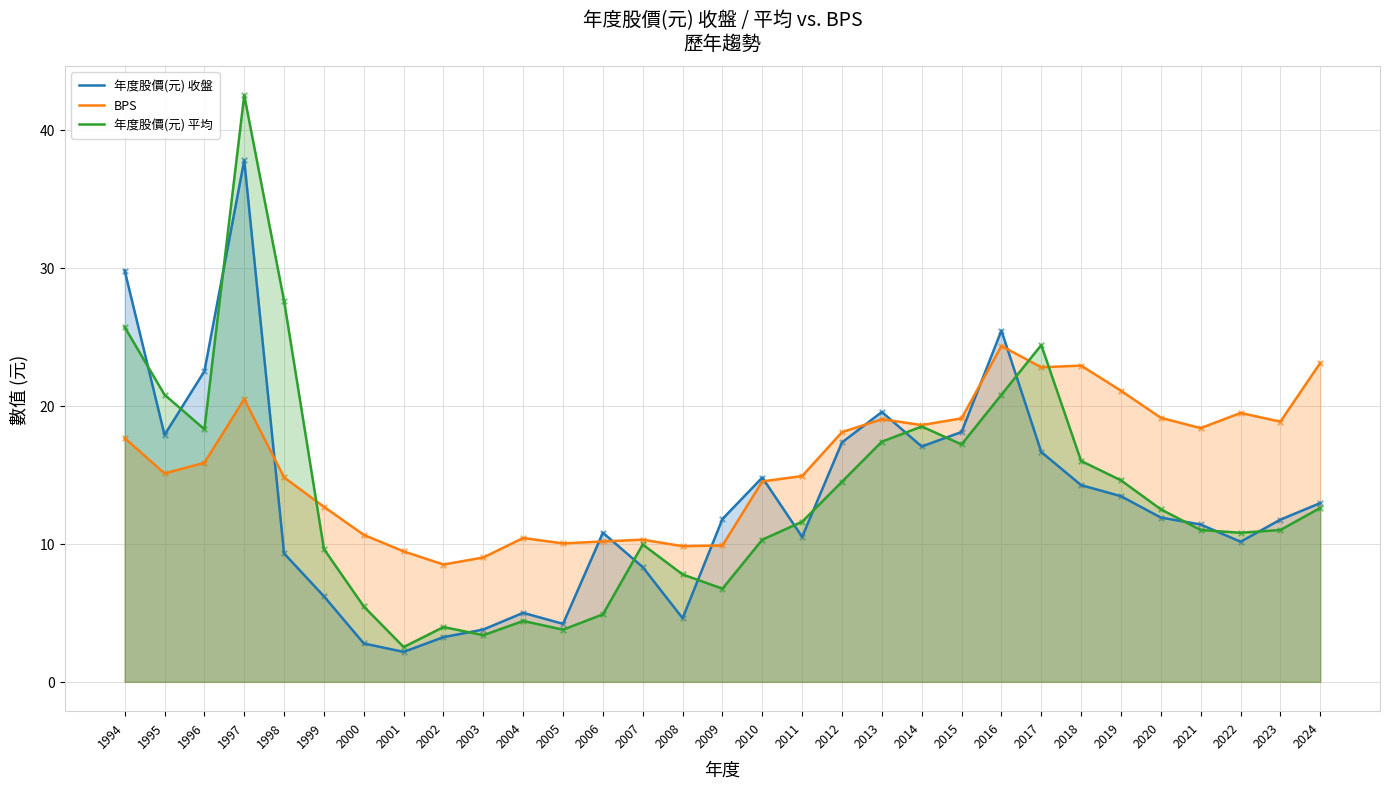

Which series contains the highest Y value?

年度股價(元) 平均